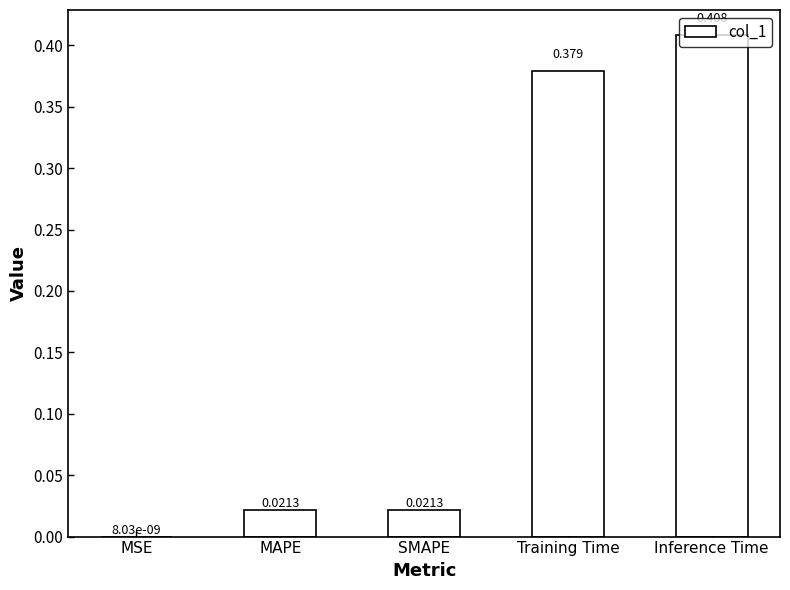

Where is the data nearest to the value 0?

MSE